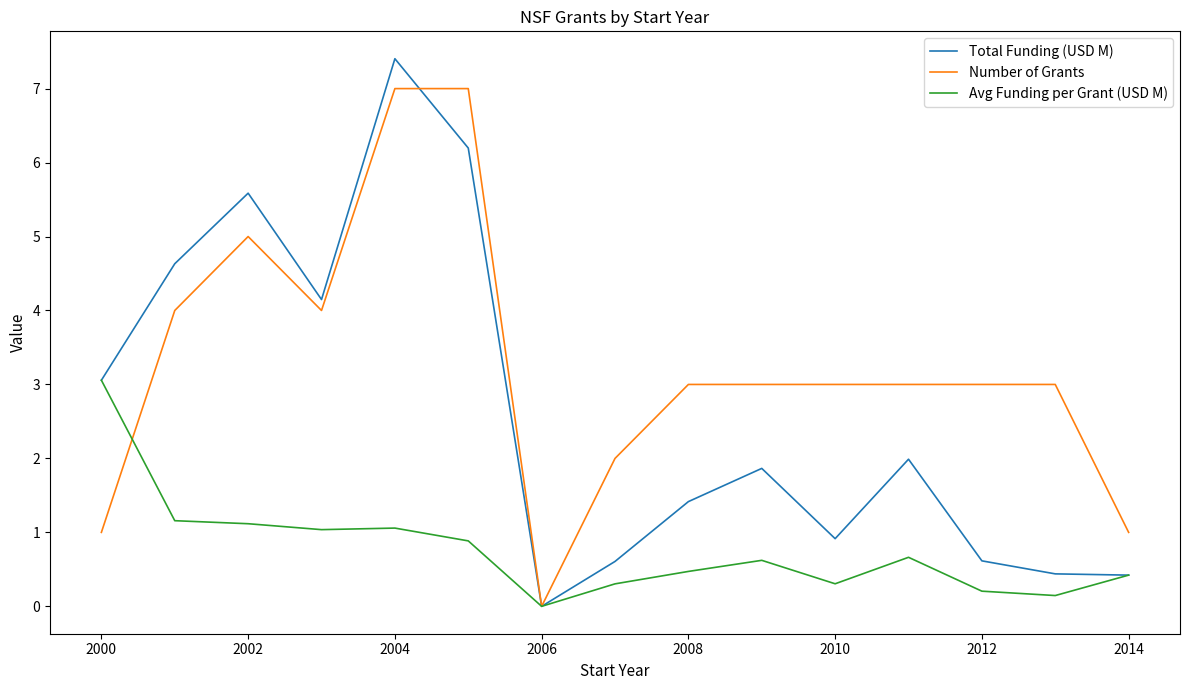

Which series has the largest total across all categories?

Number of Grants